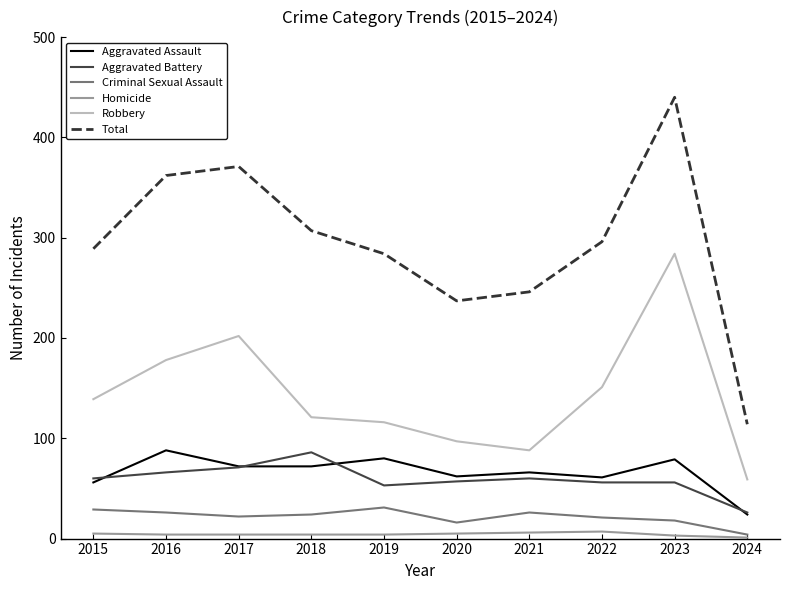

Which series has the largest total across all categories?

Total